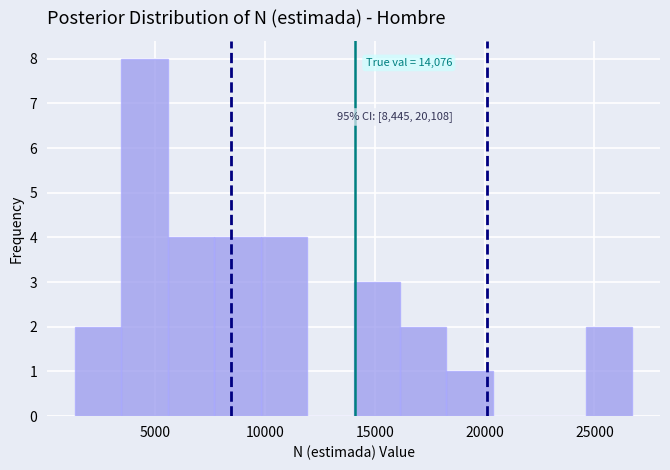

Over which range of the x-axis is the bar tallest?

3500 to 5500